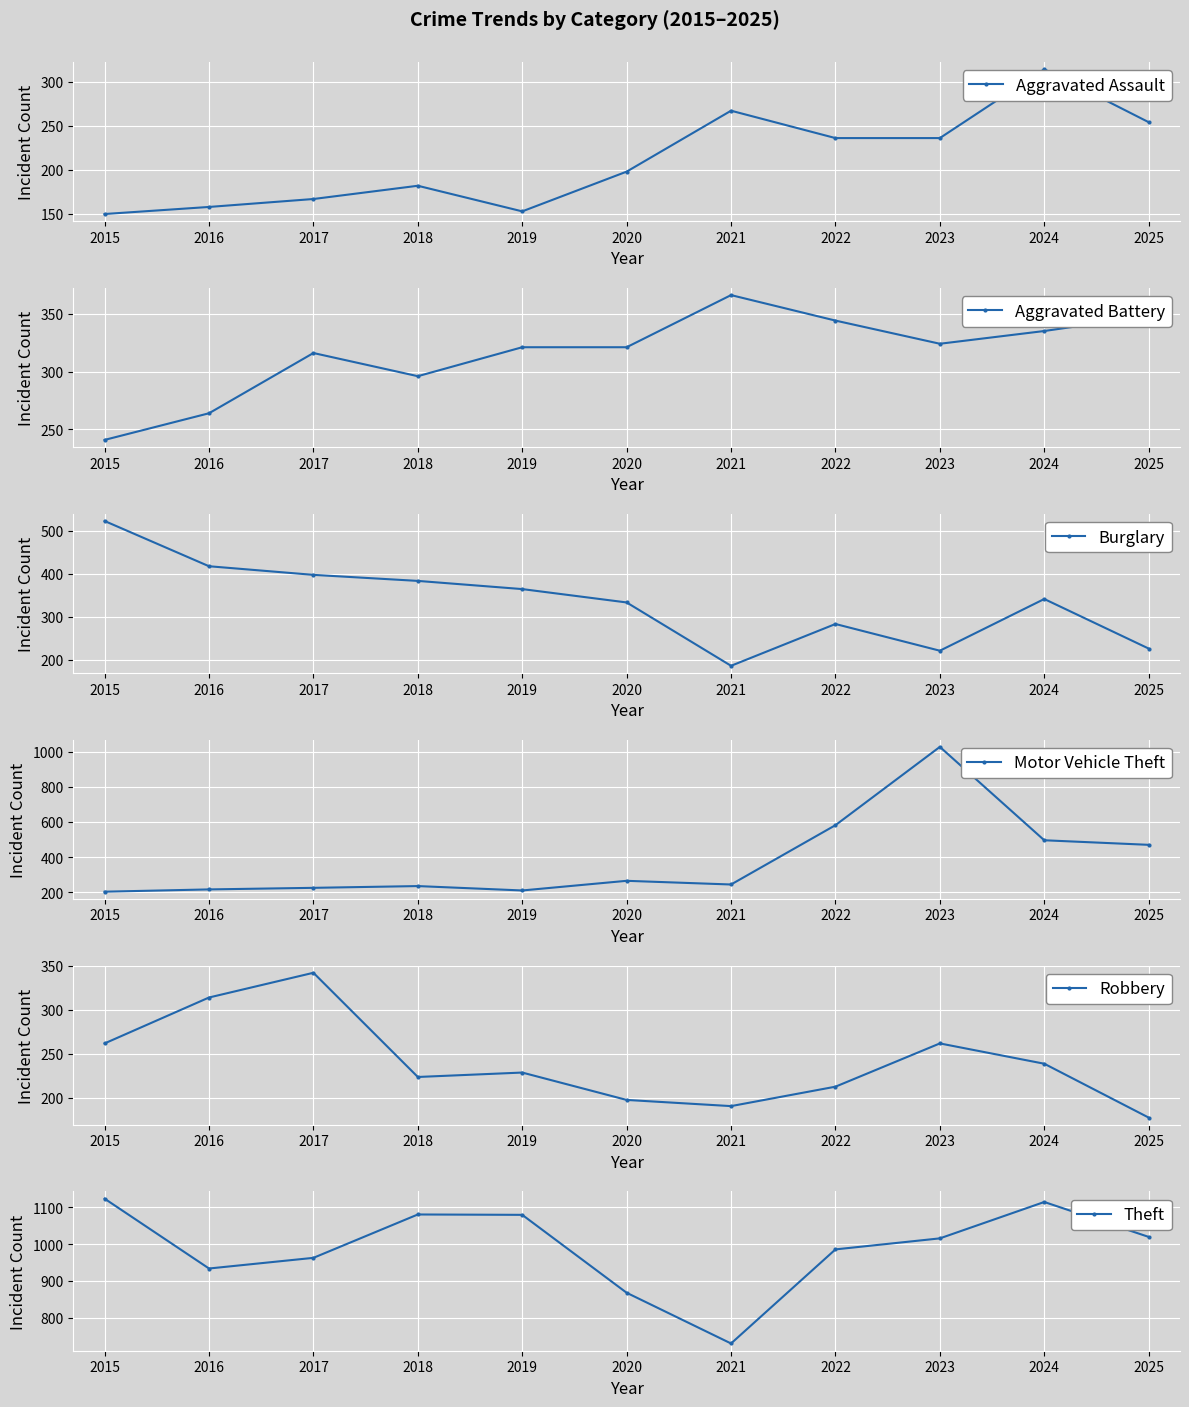

How many distinct data groups are displayed?

6